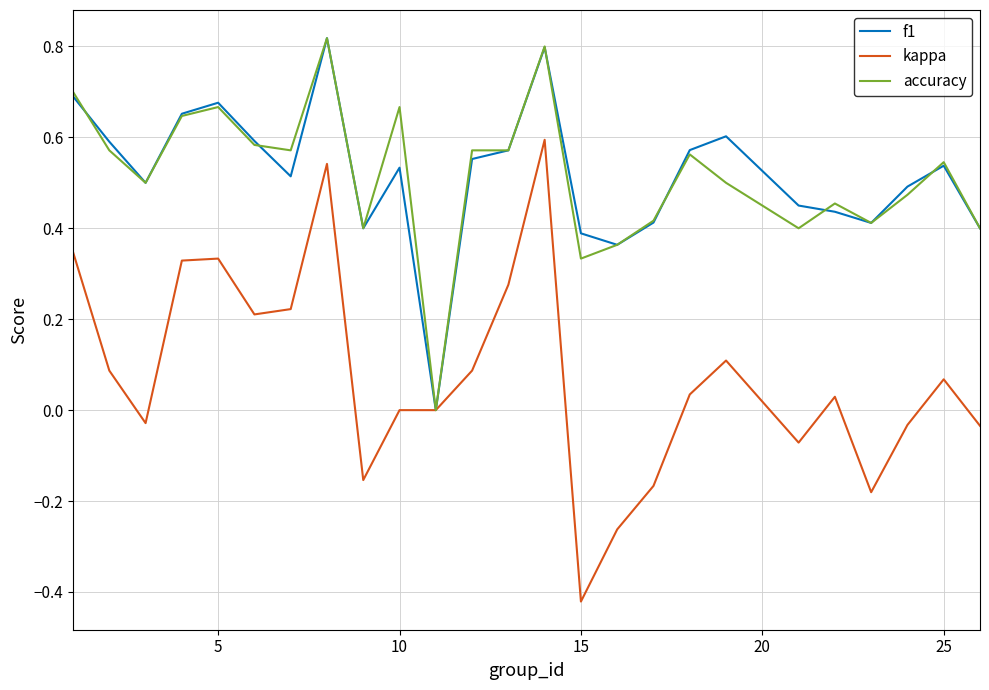

Which series has the largest range (max minus min)?

kappa